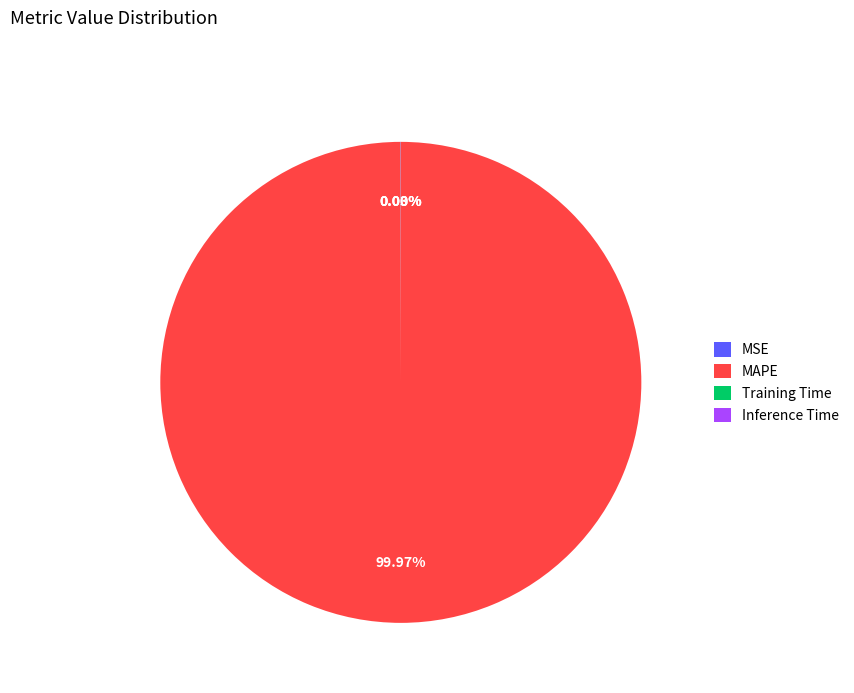

What is the largest slice in the pie chart?

MAPE